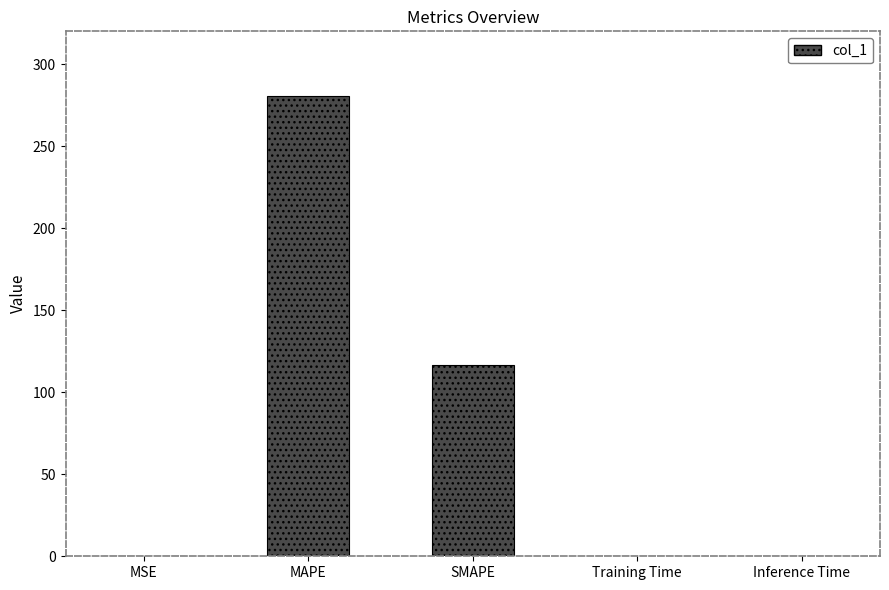

How many data points does each series have?

5